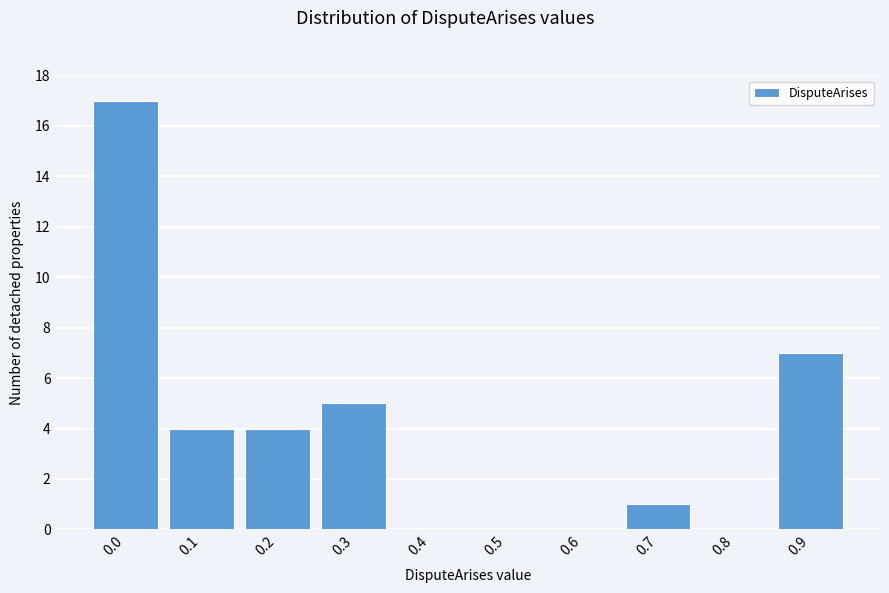

Reading left to right, list all the values displayed in this chart.

0.0=17	0.1=4	0.2=4	0.3=5	0.4=0	0.5=0	0.6=0	0.7=1	0.8=0	0.9=7